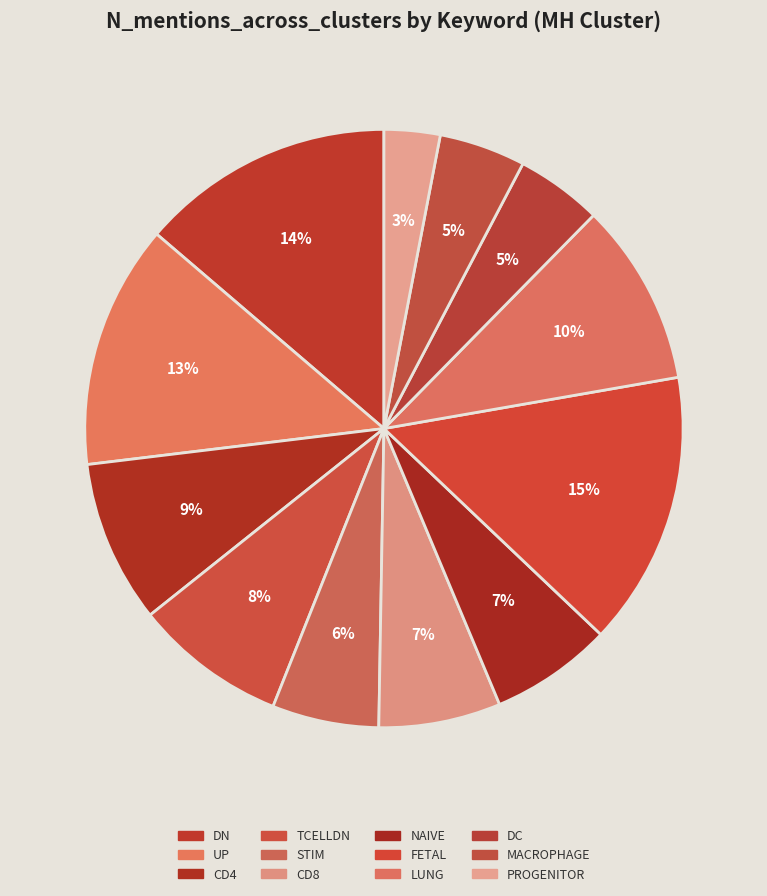

To the nearest percent, what is the combined percentage of DC and FETAL?

20%